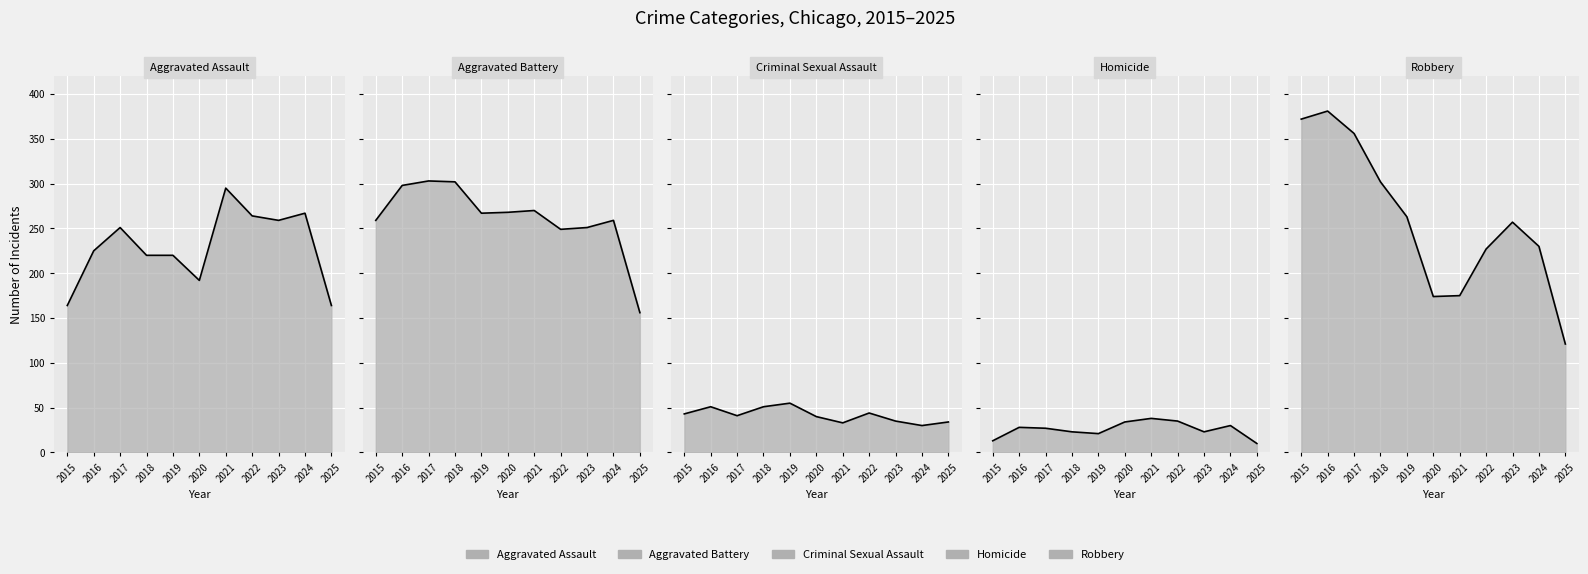

The value of Criminal Sexual Assault (line) at 2025 is 34. True or false?

True